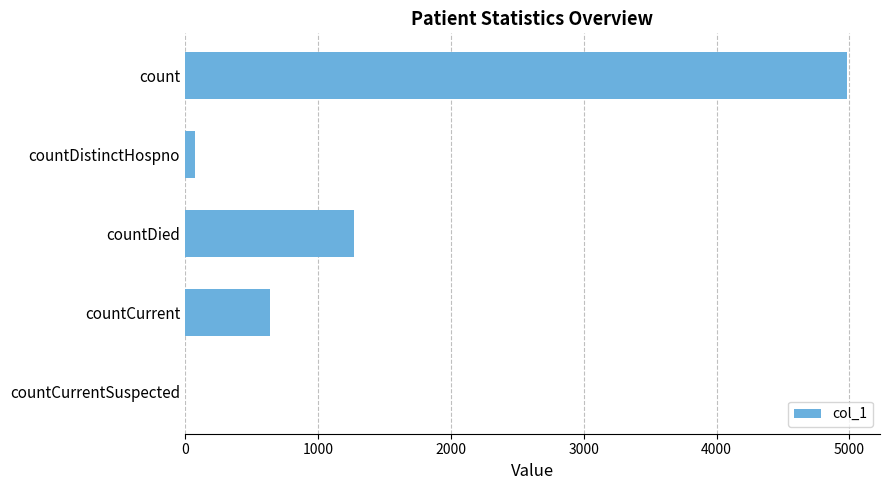

Where is the data nearest to the value 2490?

countDied